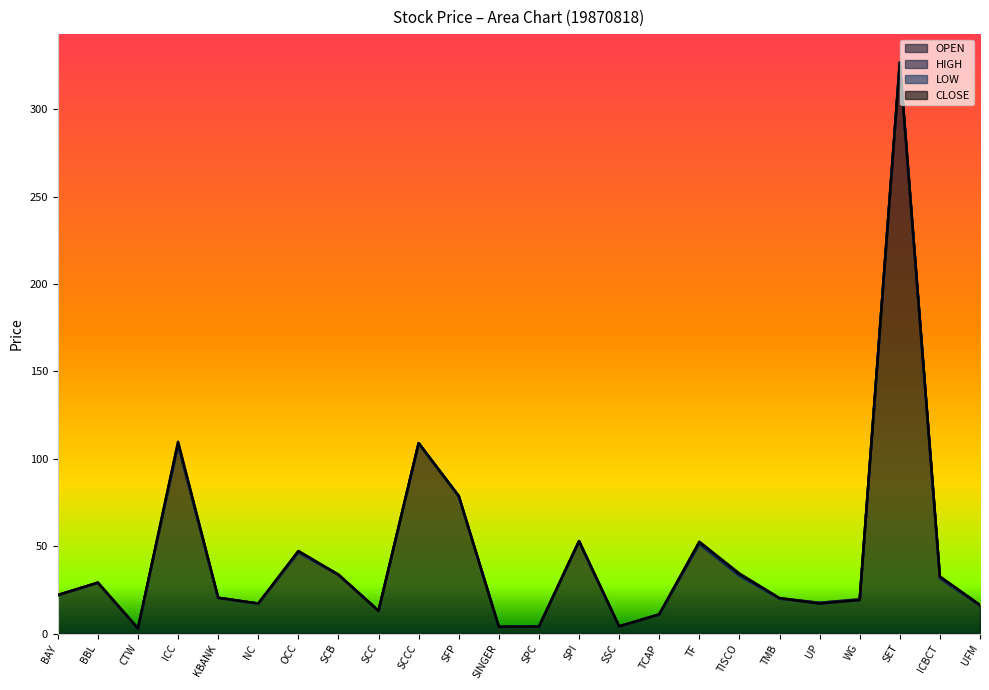

In HIGH, how many points are higher than both neighbors (excluding endpoints)?

7